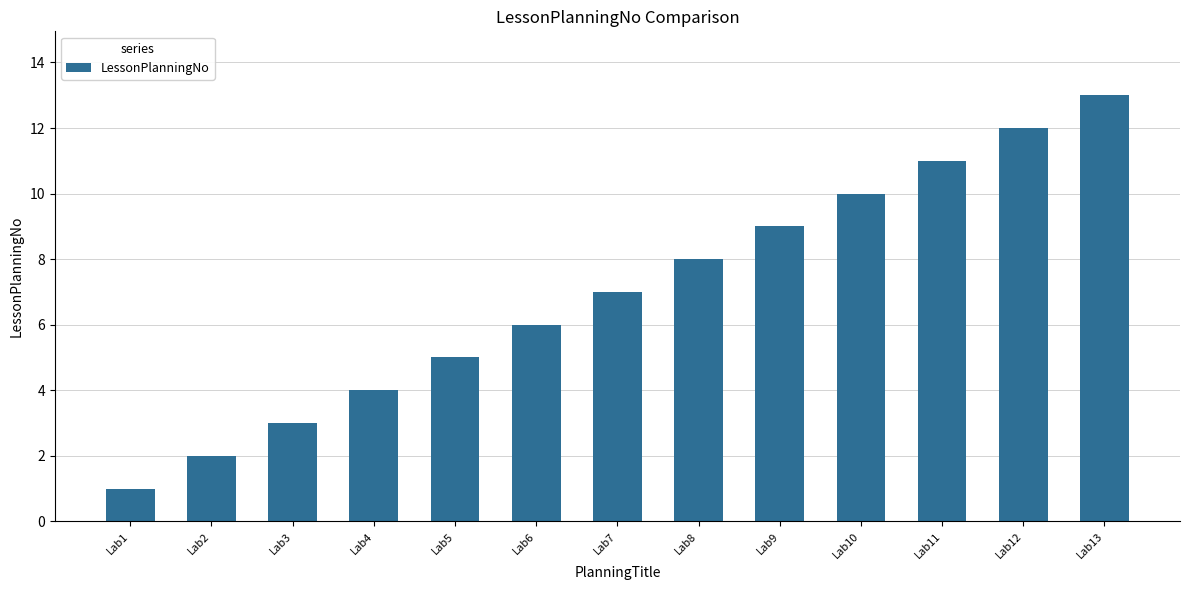

Rank the categories by value from lowest to highest.

Lab1, Lab2, Lab3, Lab4, Lab5, Lab6, Lab7, Lab8, Lab9, Lab10, Lab11, Lab12, Lab13